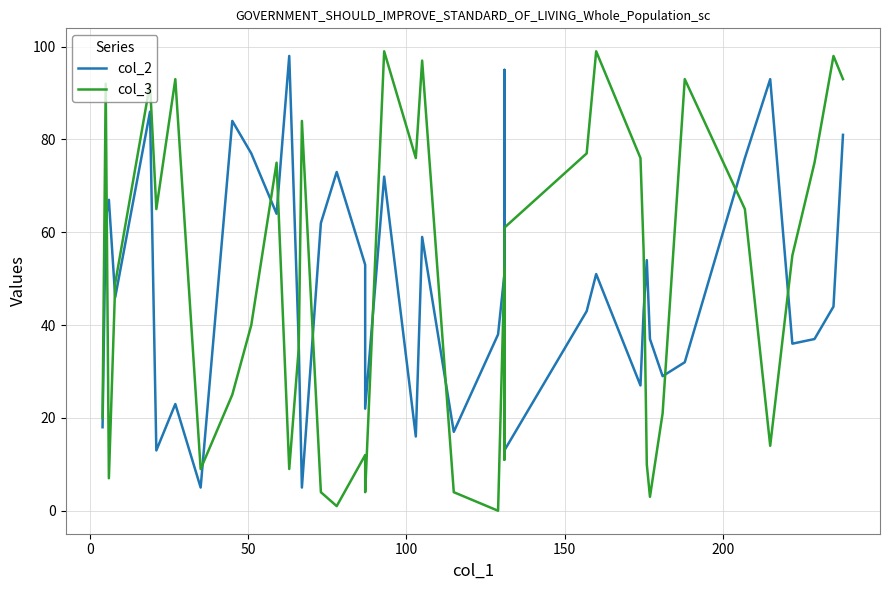

How many interior local valleys does the col_3 series have?

11